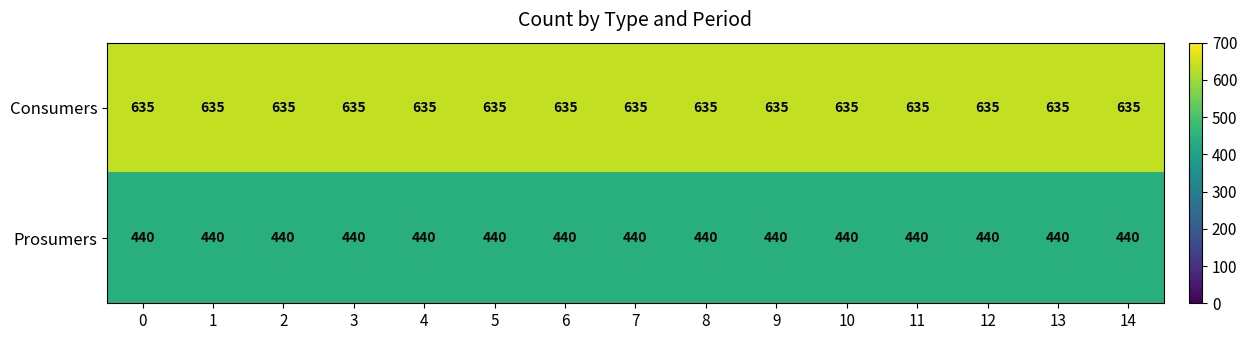

What is the total value across all series at 8?

1075